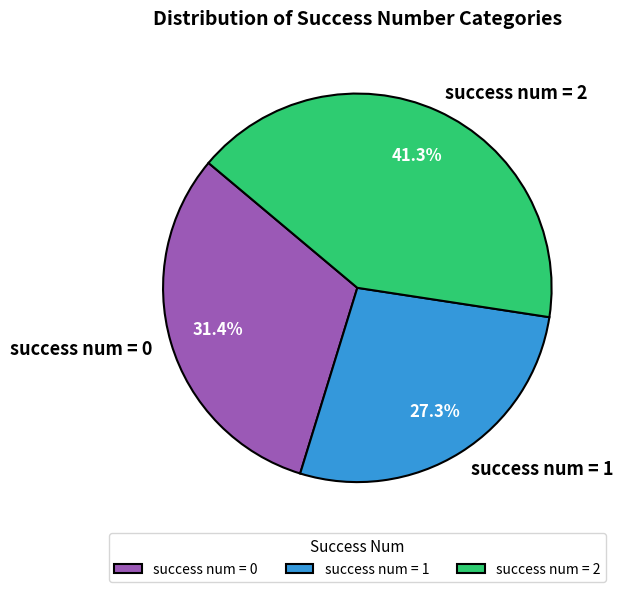

Does any single category account for the majority?

No